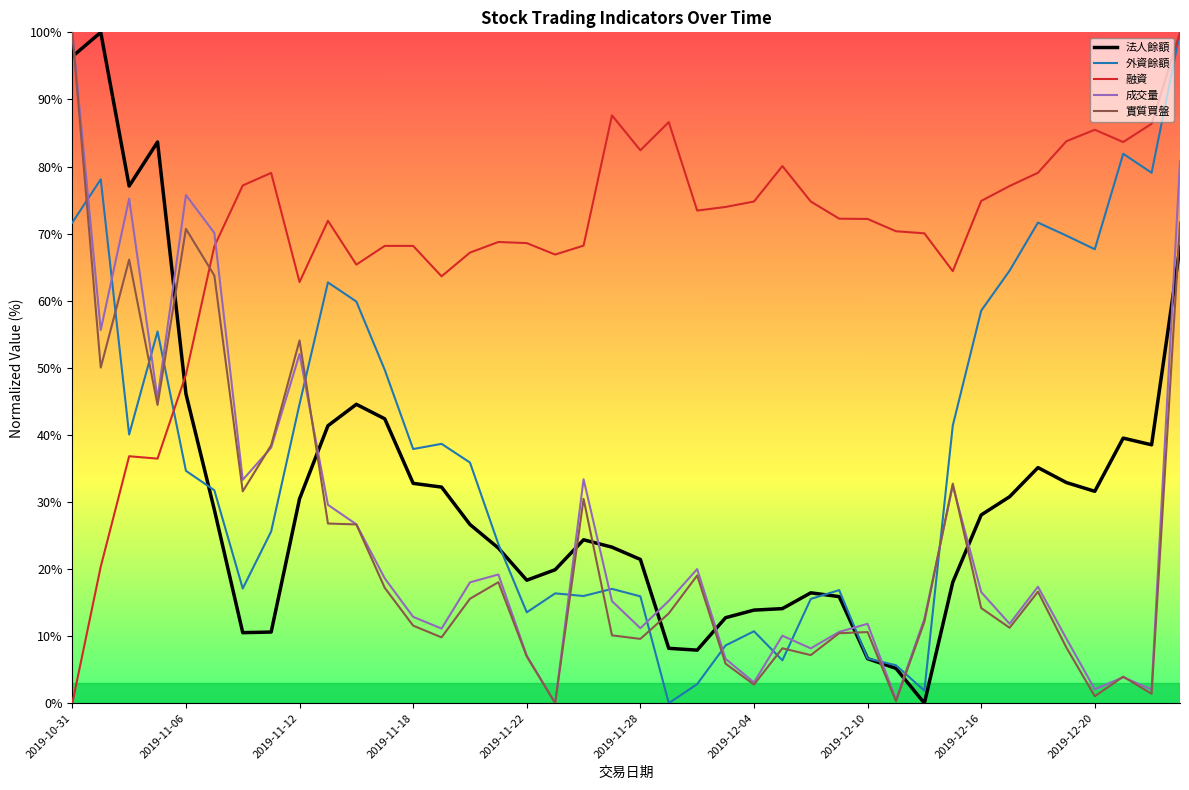

What is the greatest value displayed?

100.0